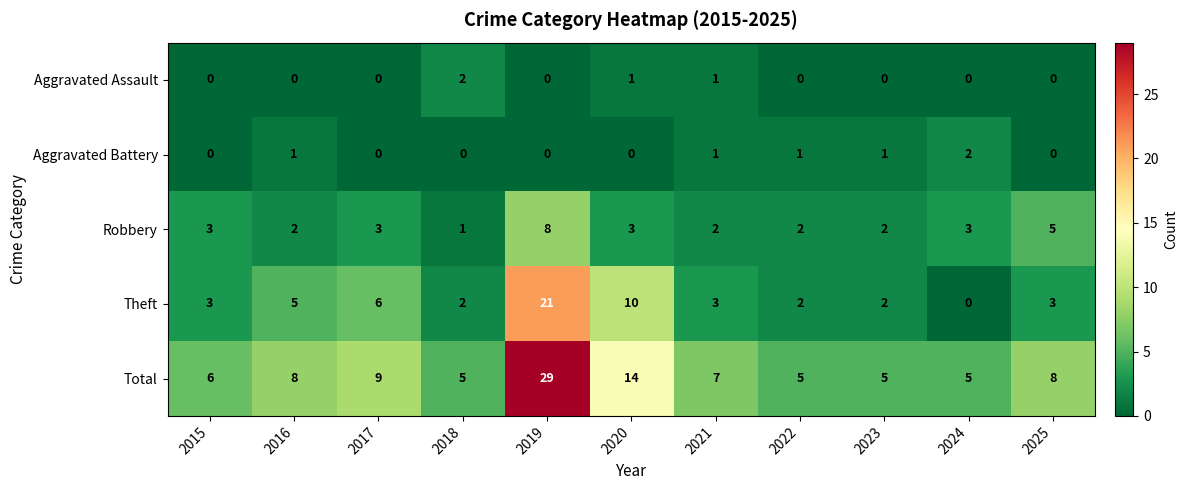

What is the difference between the second highest and minimum values in the Theft series?

10